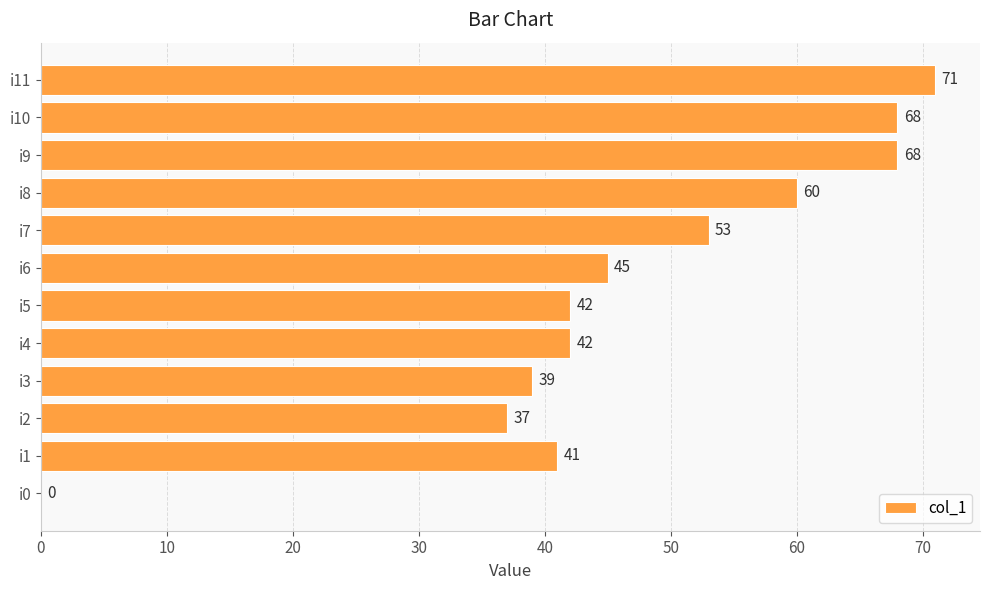

Reading bottom to top, what are all the values shown in this chart?

i0=0	i1=41	i2=37	i3=39	i4=42	i5=42	i6=45	i7=53	i8=60	i9=68	i10=68	i11=71